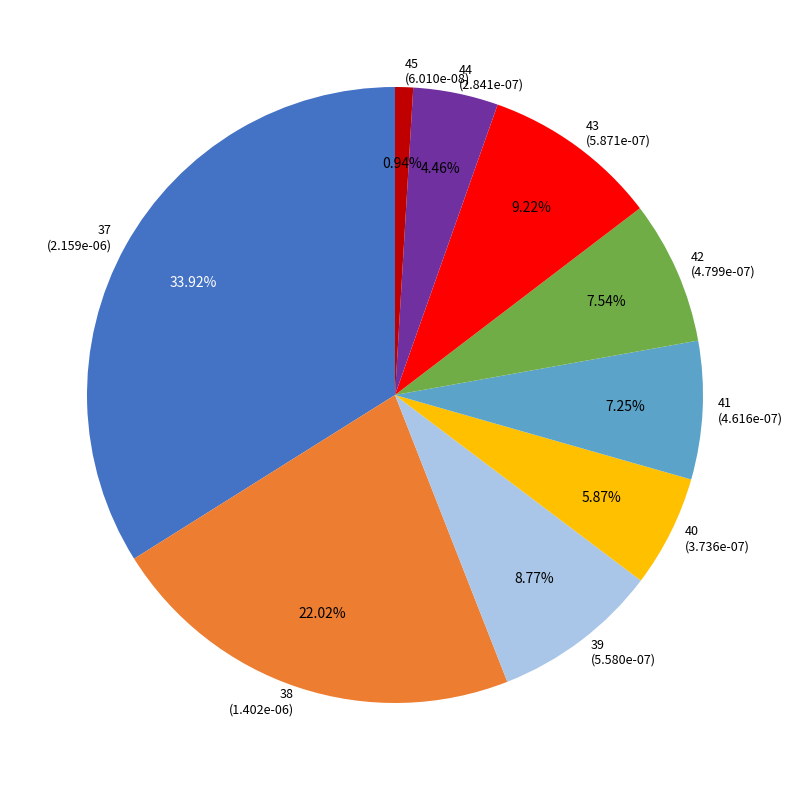

Which has a higher value, 38 or 44?

38